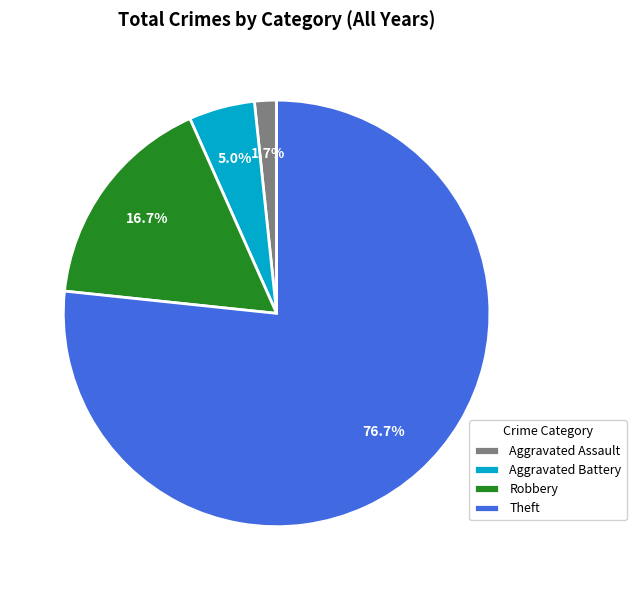

To the nearest percent, what is the difference between the Robbery and Theft slice percentages?

60%